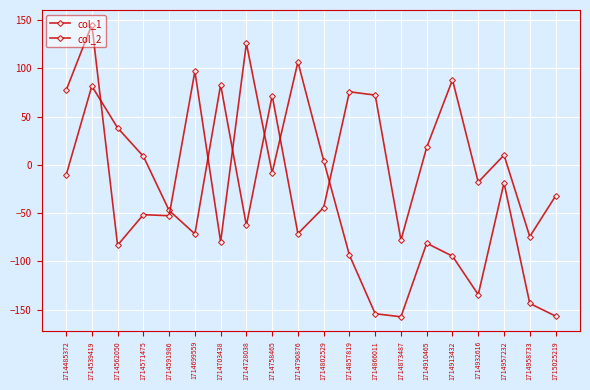

Where is col_1 nearest to the value 5?

1714571475